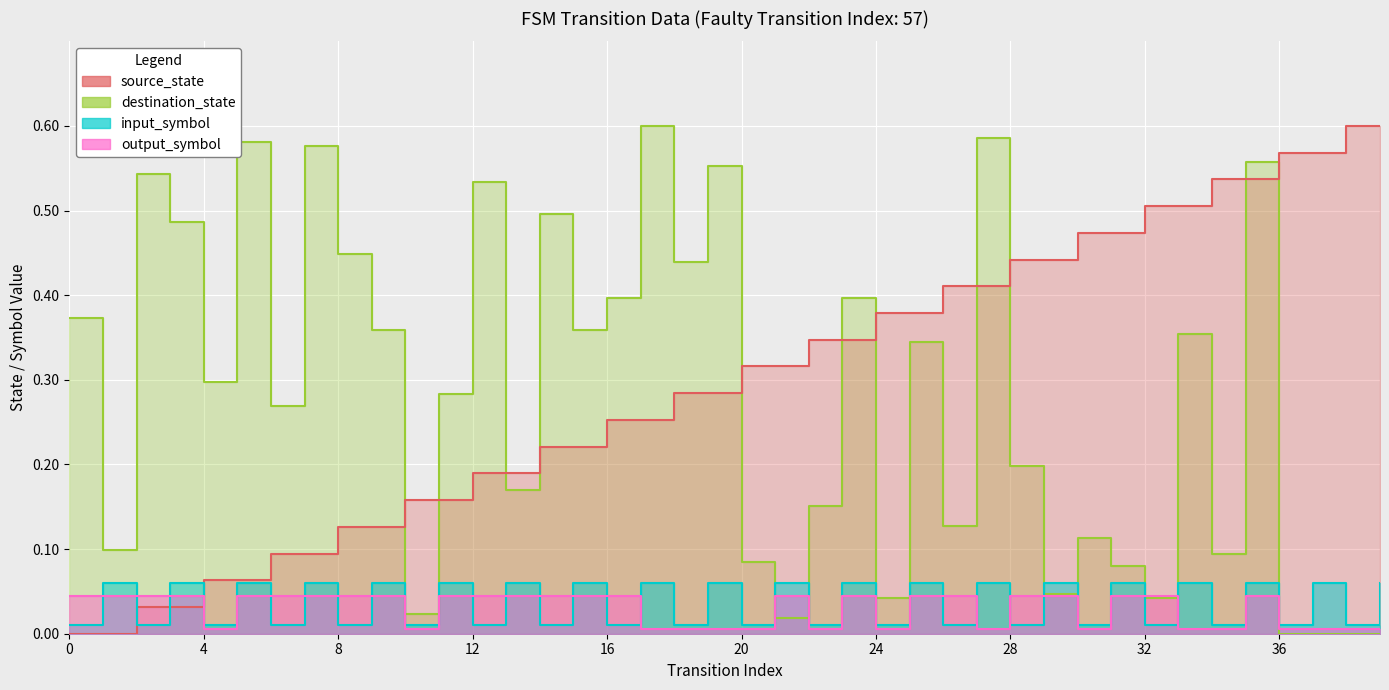

Is it true that output_symbol_val equals 0.0 at 39?

True